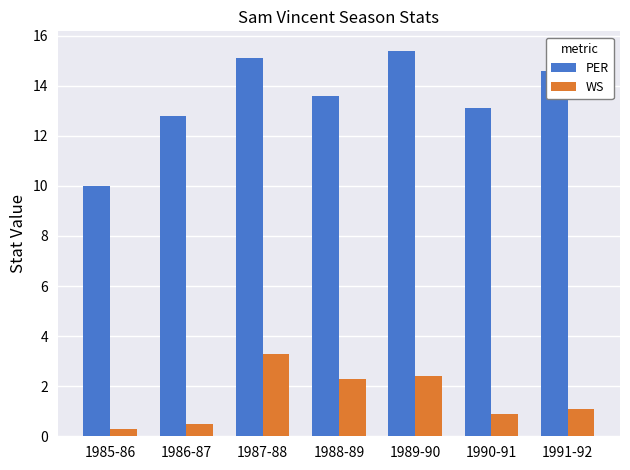

The WS series shows 1.8 at 1991-92. True or false?

False